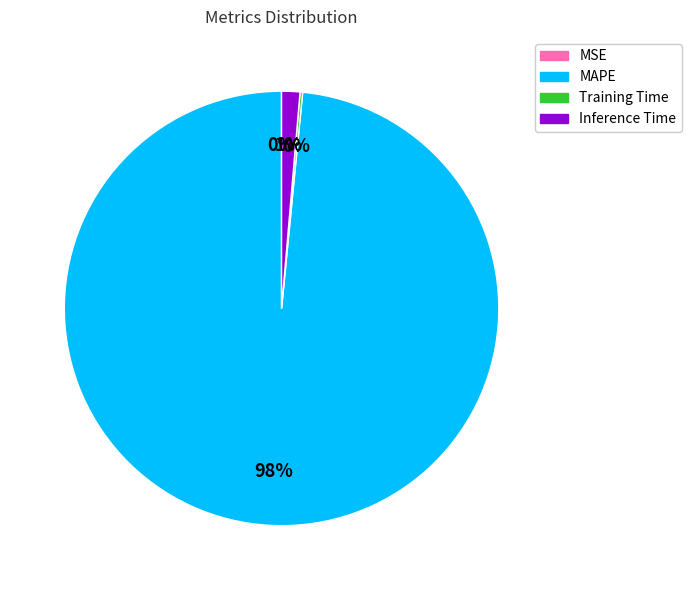

Which slice is the largest?

MAPE